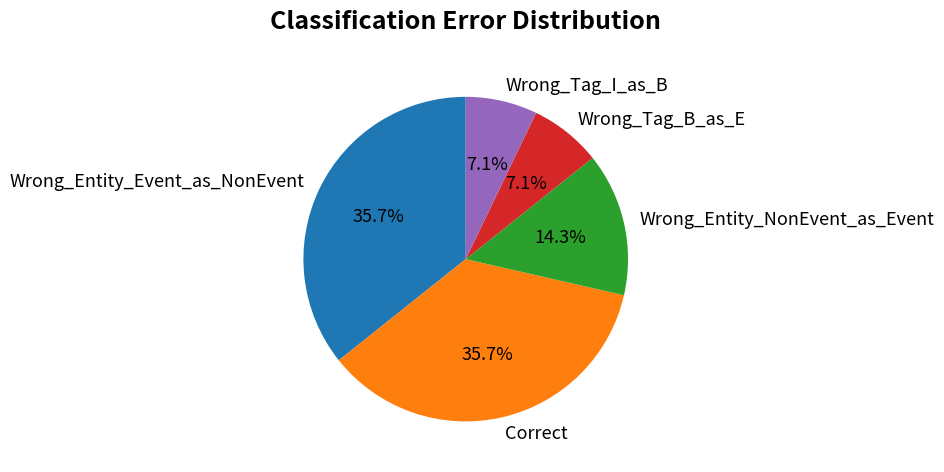

What percentage do Wrong_Tag_I_as_B and Wrong_Entity_NonEvent_as_Event together represent?

21.4%